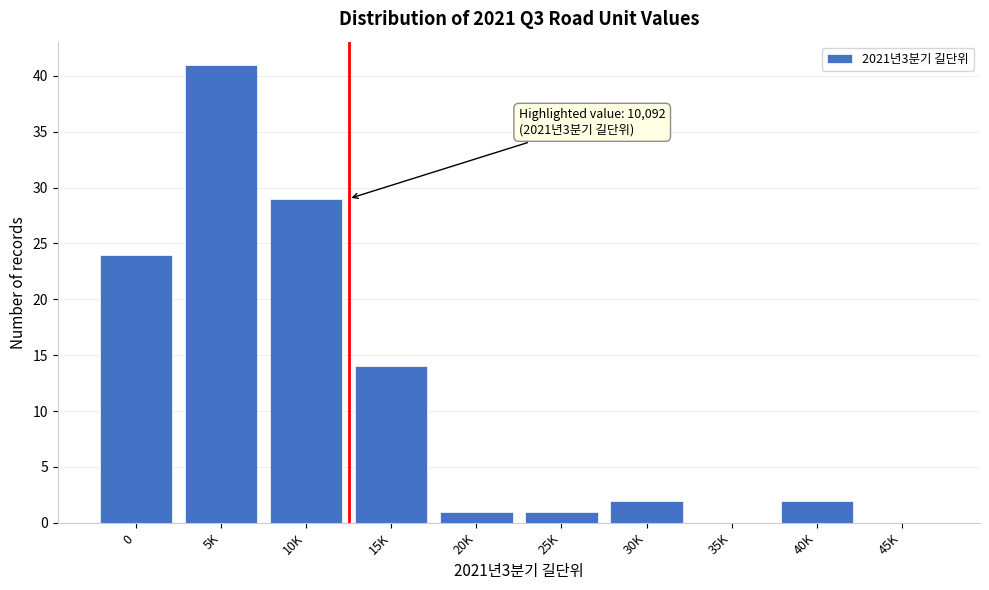

Reading left to right, list all the values displayed in this chart.

0=24	5K=41	10K=29	15K=14	20K=1	25K=1	30K=2	35K=0	40K=2	45K=0